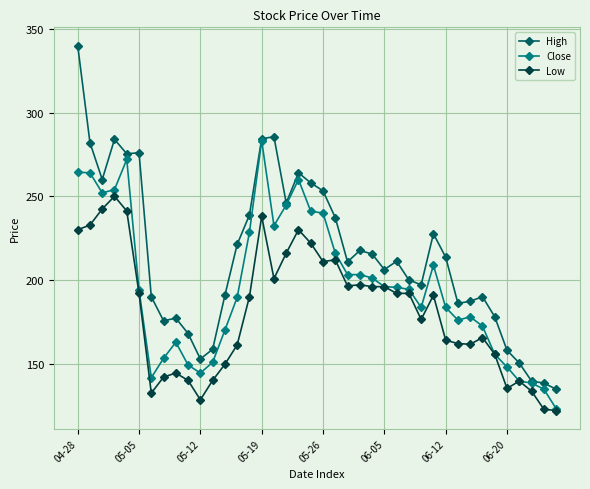

What is the smallest value displayed?

122.0